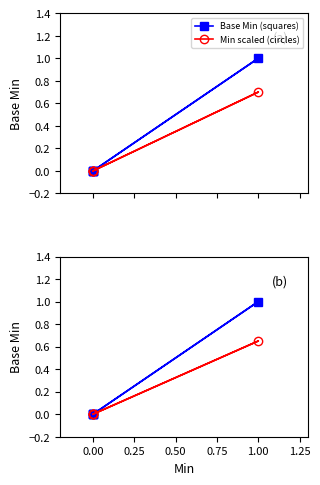

What are all the series names shown in the legend?

Base Min (squares), Min scaled (circles)